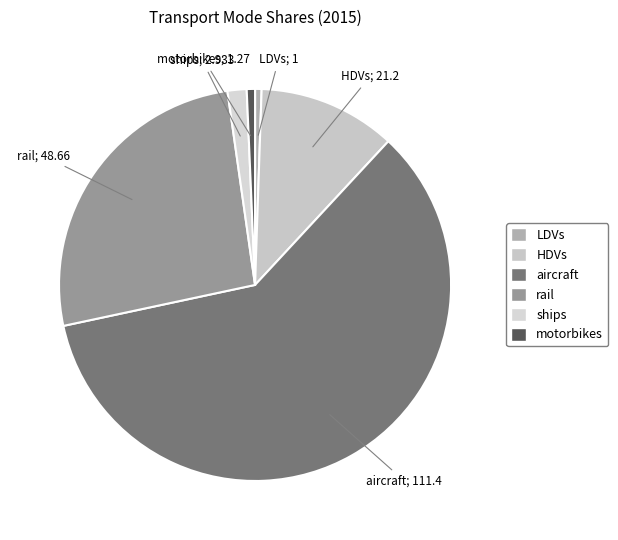

Count the number of slices in the pie.

6